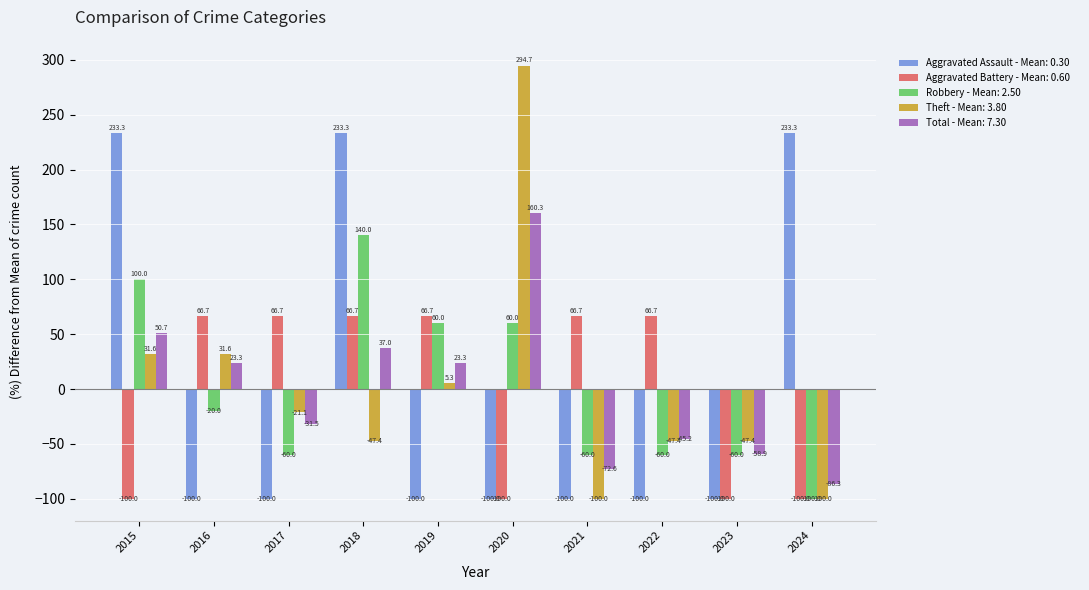

Reading left to right, list all the values displayed in this chart.

Aggravated Assault - Mean: 0.30: 2015=233.3	2016=-100.0	2017=-100.0	2018=233.3	2019=-100.0	2020=-100.0	2021=-100.0	2022=-100.0	2023=-100.0	2024=233.3
Aggravated Battery - Mean: 0.60: 2015=-100.0	2016=66.7	2017=66.7	2018=66.7	2019=66.7	2020=-100.0	2021=66.7	2022=66.7	2023=-100.0	2024=-100.0
Robbery - Mean: 2.50: 2015=100.0	2016=-20.0	2017=-60.0	2018=140.0	2019=60.0	2020=60.0	2021=-60.0	2022=-60.0	2023=-60.0	2024=-100.0
Theft - Mean: 3.80: 2015=31.6	2016=31.6	2017=-21.1	2018=-47.4	2019=5.3	2020=294.7	2021=-100.0	2022=-47.4	2023=-47.4	2024=-100.0
Total - Mean: 7.30: 2015=50.7	2016=23.3	2017=-31.5	2018=37.0	2019=23.3	2020=160.3	2021=-72.6	2022=-45.2	2023=-58.9	2024=-86.3